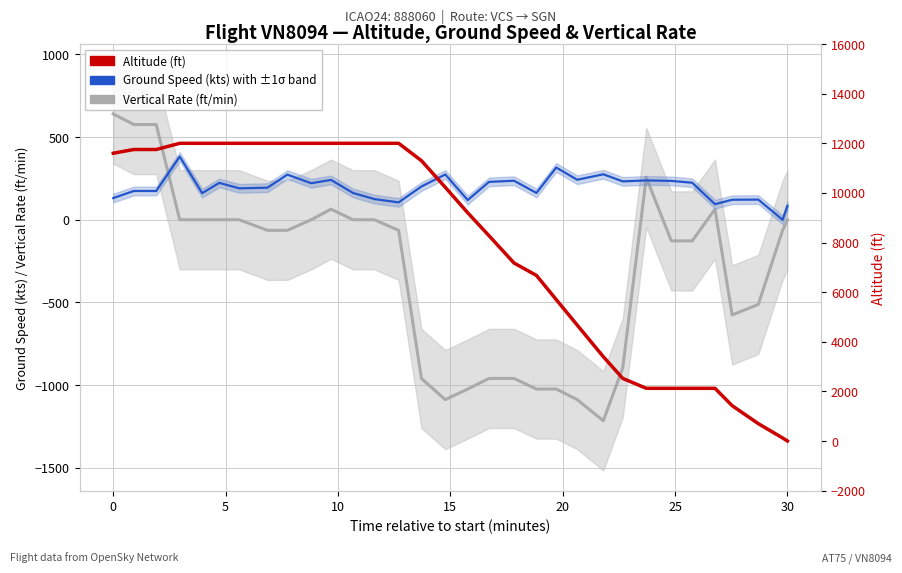

How many lines are shown in the chart?

3